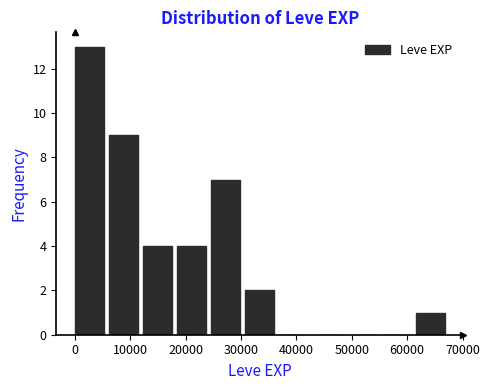

Reading left to right, transcribe this chart: for each bar, give the range it covers on the x-axis and its height. Neither the bar edges nor the heights are printed on the chart, so give them approximately, as read against the axes.

0 to 6000: 13
6000 to 12000: 9
12000 to 18000: 4
18000 to 25000: 4
25000 to 31000: 7
31000 to 37000: 2
37000 to 43000: 0
43000 to 49000: 0
49000 to 55000: 0
55000 to 62000: 0
62000 to 68000: 1